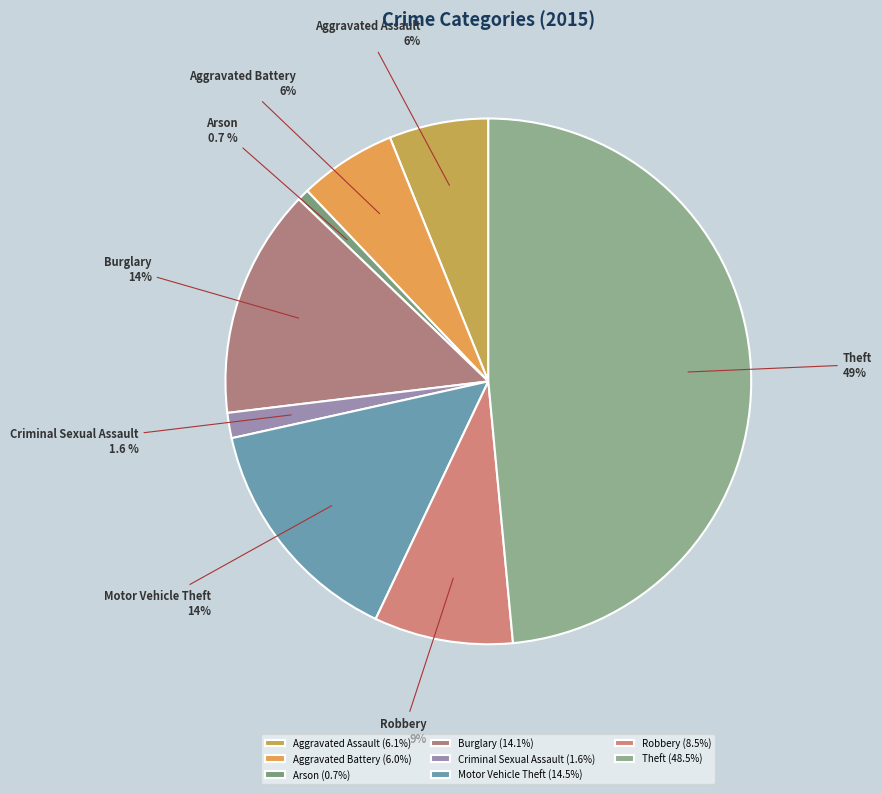

To the nearest percent, what is the difference between the largest and smallest slice percentages?

48%